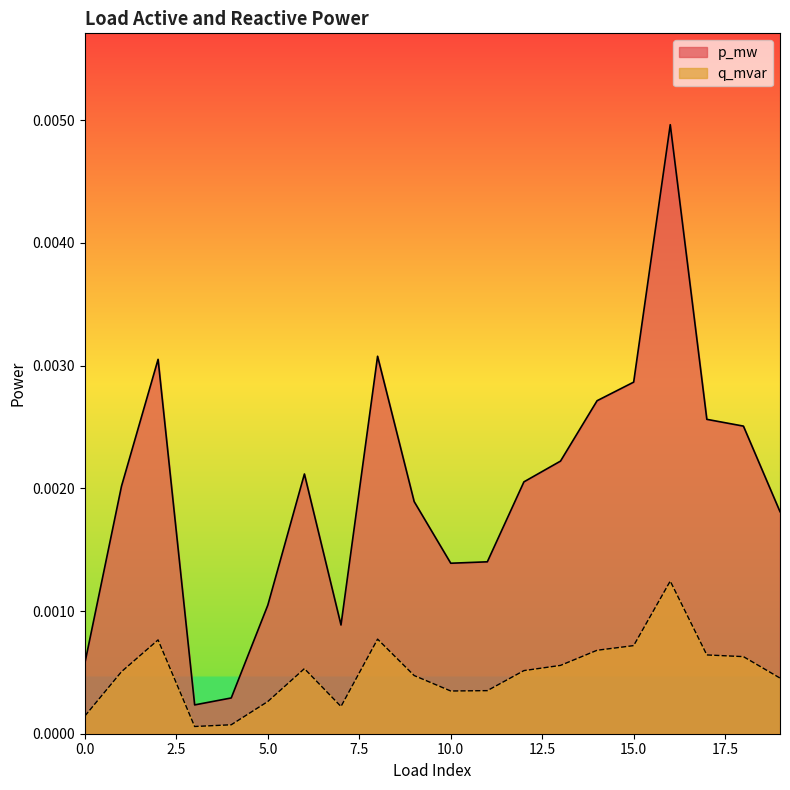

The q_mvar series shows 0.0 at 16. True or false?

True